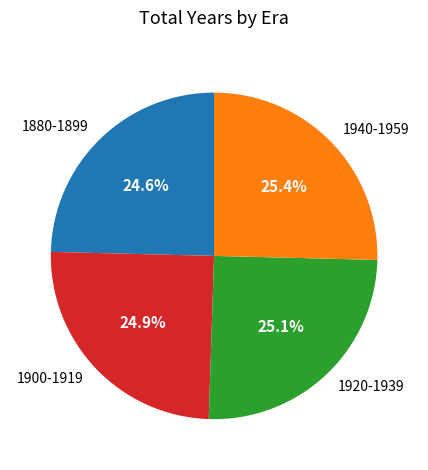

Combined, what portion of the pie is 1920-1939 and 1940-1959?

50.5%